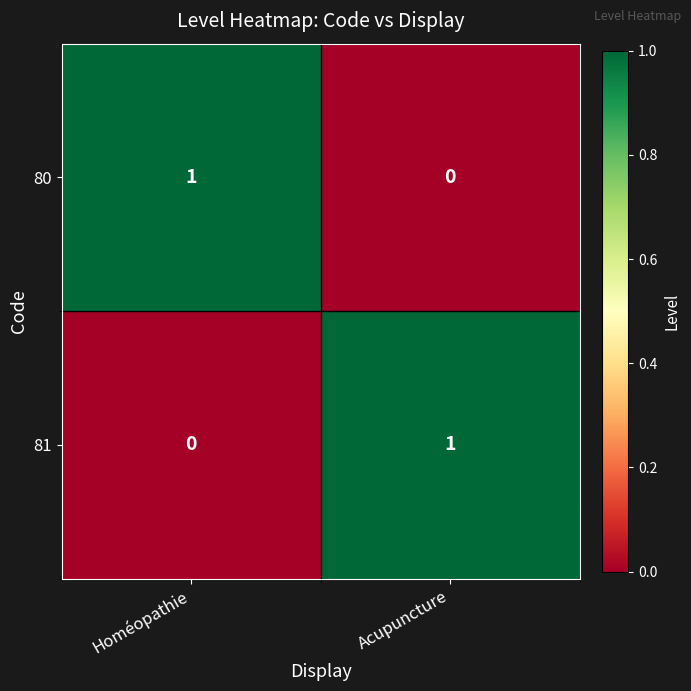

The 81 series shows 0 at Homéopathie. True or false?

True